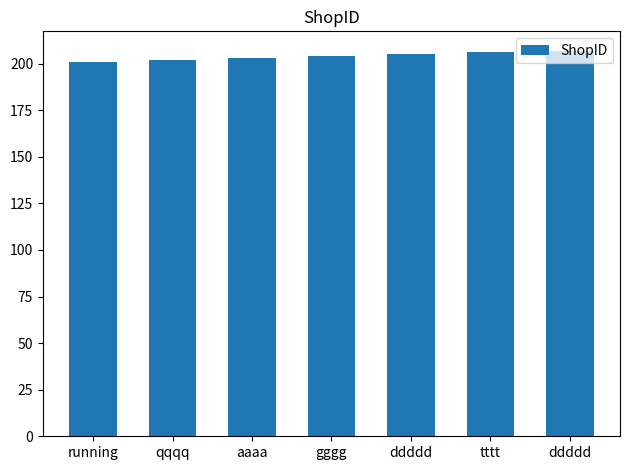

Does the chart contain stacked bars?

No